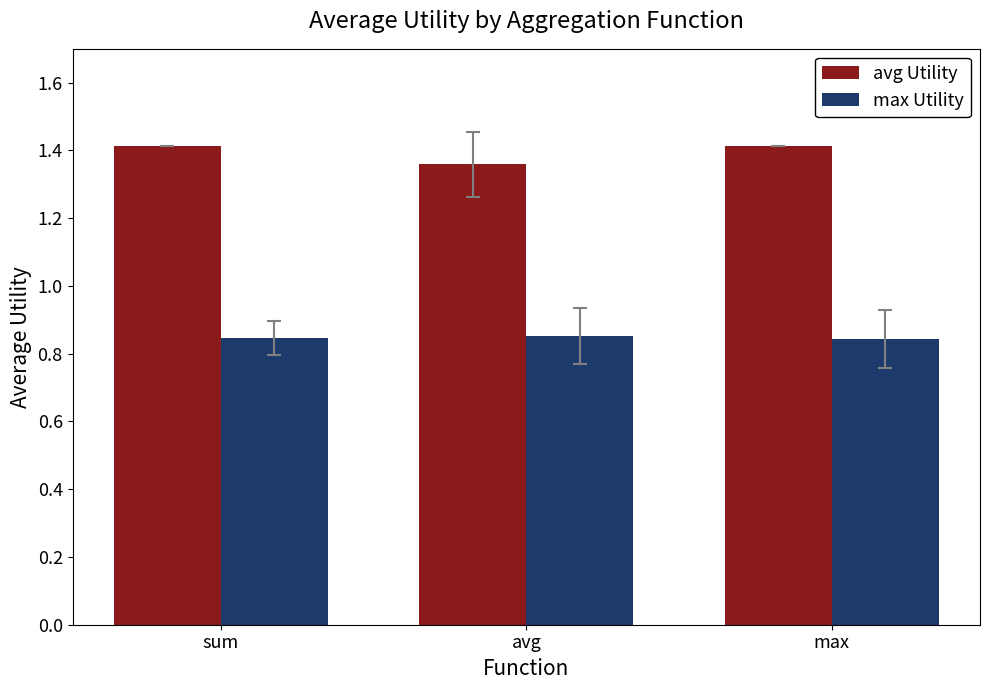

Rank the series at avg from highest to lowest value.

avg Utility, max Utility